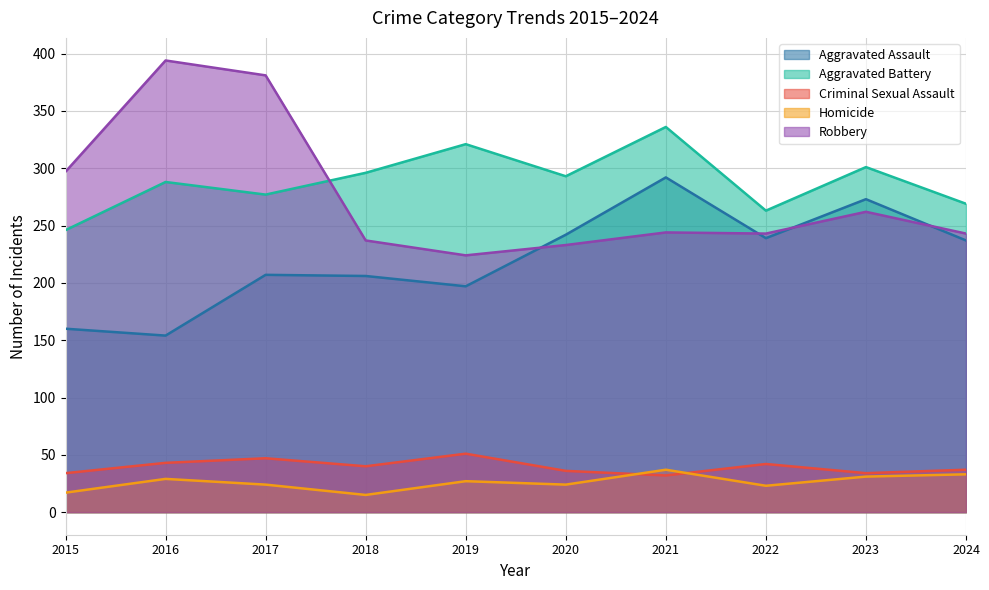

What is the approximate value of Aggravated Assault at 2021?

292